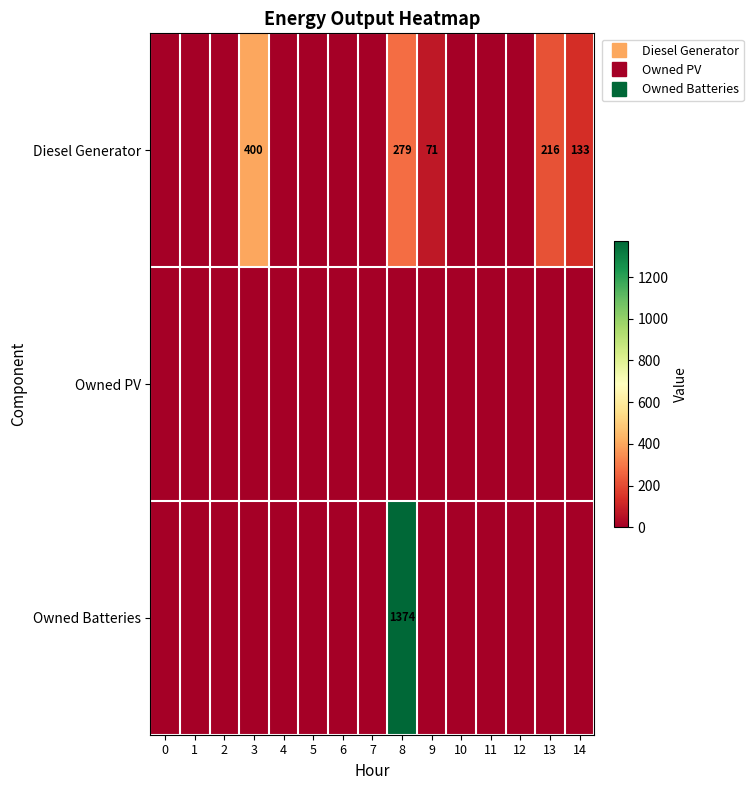

At which category is the sum across all series the highest?

8